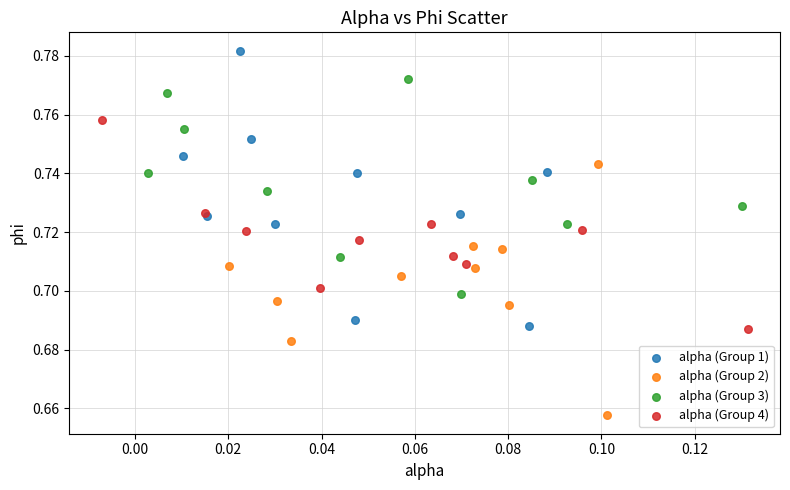

Which series contains the highest Y value?

alpha (Group 1)